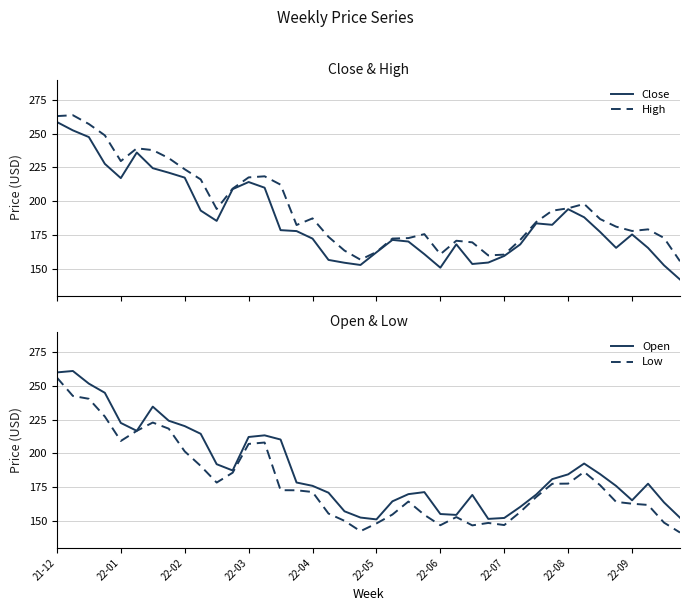

What is the maximum value shown in the chart?

263.6